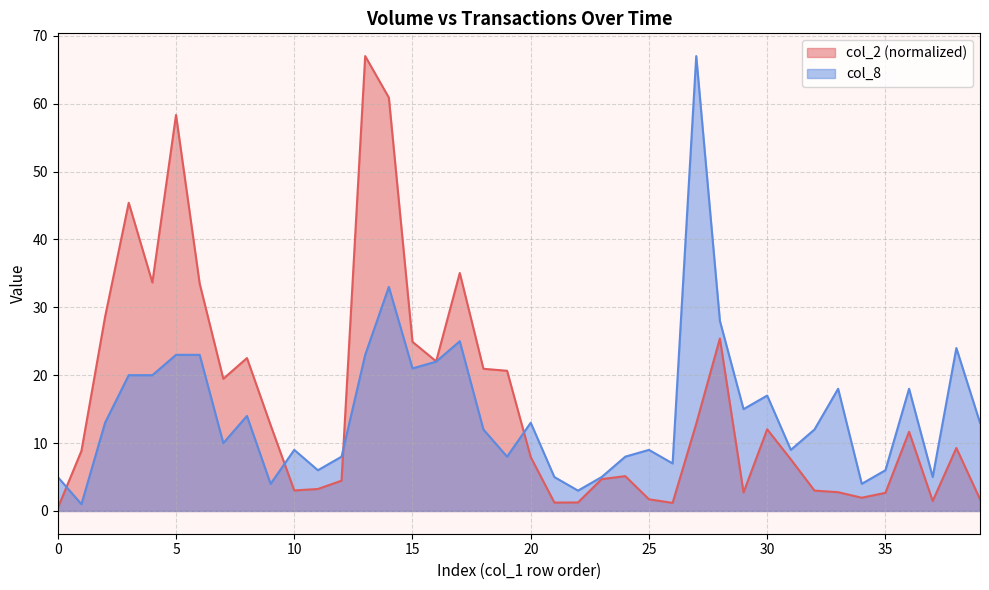

Between 67000 and 86000, which series saw the biggest shift?

col_2